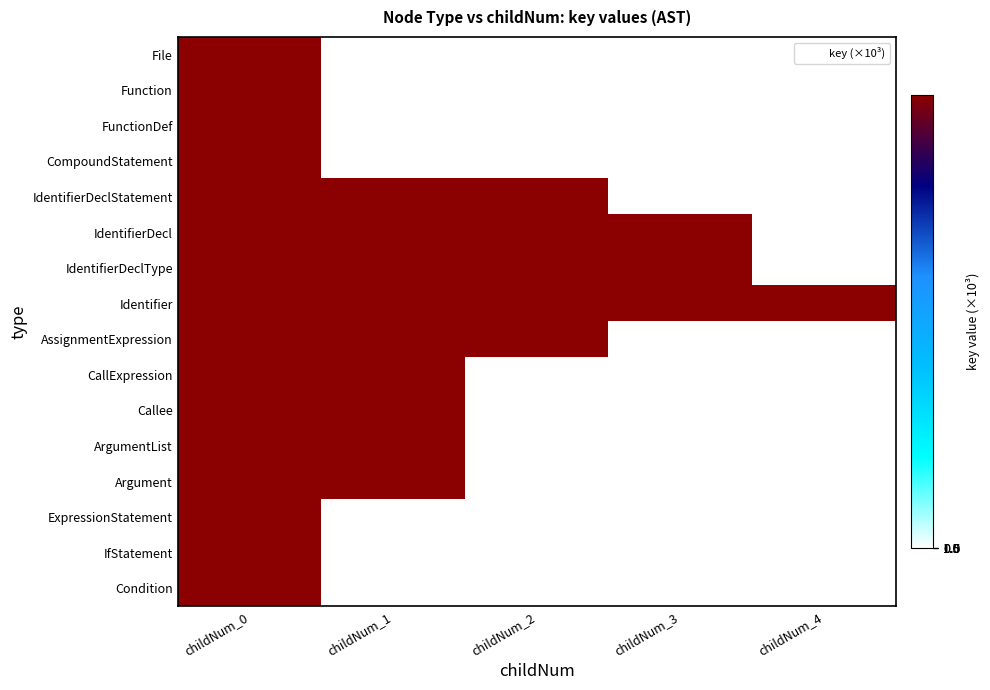

Reading left to right, what are all the values shown in this chart?

File: childNum_0=1541.2	childNum_1=0.0	childNum_2=0.0	childNum_3=0.0	childNum_4=0.0
Function: childNum_0=1541.2	childNum_1=0.0	childNum_2=0.0	childNum_3=0.0	childNum_4=0.0
FunctionDef: childNum_0=1541.2	childNum_1=0.0	childNum_2=0.0	childNum_3=0.0	childNum_4=0.0
CompoundStatement: childNum_0=1541.2	childNum_1=0.0	childNum_2=0.0	childNum_3=0.0	childNum_4=0.0
IdentifierDeclStatement: childNum_0=1541.2	childNum_1=1541.2	childNum_2=1541.2	childNum_3=0.0	childNum_4=0.0
IdentifierDecl: childNum_0=1541.2	childNum_1=1541.2	childNum_2=1541.2	childNum_3=1541.2	childNum_4=0.0
IdentifierDeclType: childNum_0=1541.2	childNum_1=1541.2	childNum_2=1541.2	childNum_3=1541.2	childNum_4=0.0
Identifier: childNum_0=1541.2	childNum_1=1541.2	childNum_2=1541.2	childNum_3=1541.2	childNum_4=1541.2
AssignmentExpression: childNum_0=1541.2	childNum_1=1541.2	childNum_2=1541.2	childNum_3=0.0	childNum_4=0.0
CallExpression: childNum_0=1541.2	childNum_1=1541.2	childNum_2=0.0	childNum_3=0.0	childNum_4=0.0
Callee: childNum_0=1541.2	childNum_1=1541.2	childNum_2=0.0	childNum_3=0.0	childNum_4=0.0
ArgumentList: childNum_0=1541.2	childNum_1=1541.2	childNum_2=0.0	childNum_3=0.0	childNum_4=0.0
Argument: childNum_0=1541.2	childNum_1=1541.2	childNum_2=0.0	childNum_3=0.0	childNum_4=0.0
ExpressionStatement: childNum_0=1541.2	childNum_1=0.0	childNum_2=0.0	childNum_3=0.0	childNum_4=0.0
IfStatement: childNum_0=1541.2	childNum_1=0.0	childNum_2=0.0	childNum_3=0.0	childNum_4=0.0
Condition: childNum_0=1541.2	childNum_1=0.0	childNum_2=0.0	childNum_3=0.0	childNum_4=0.0